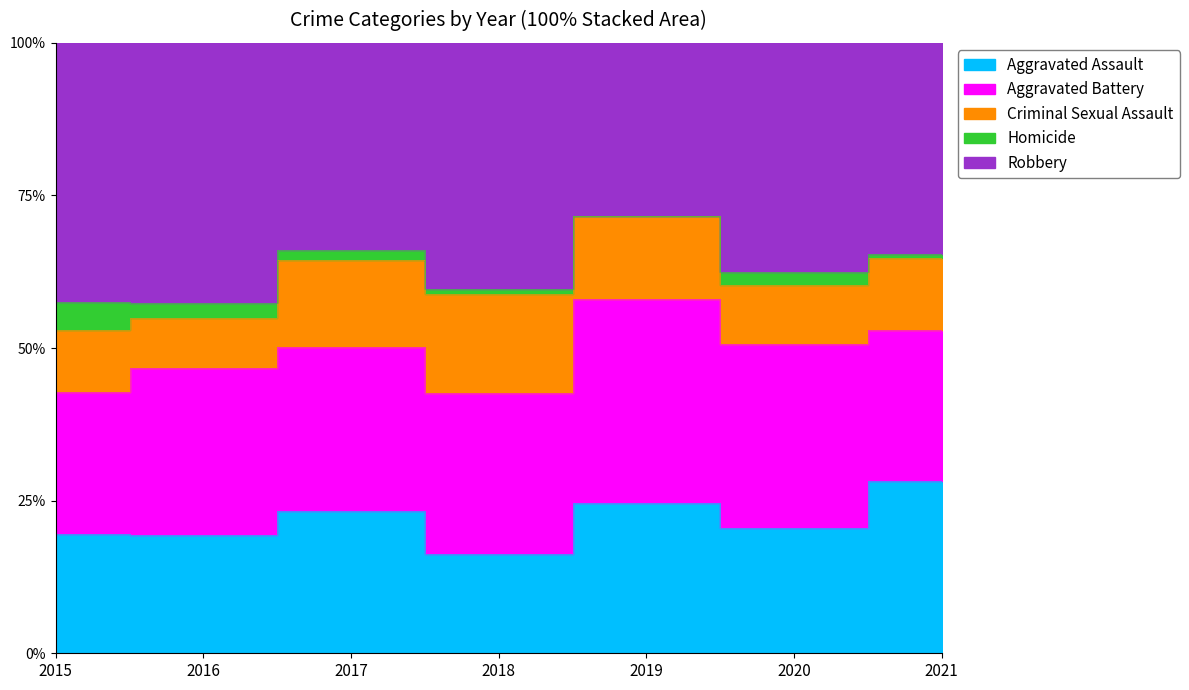

True or false: Homicide and Criminal Sexual Assault cross at least once.

False